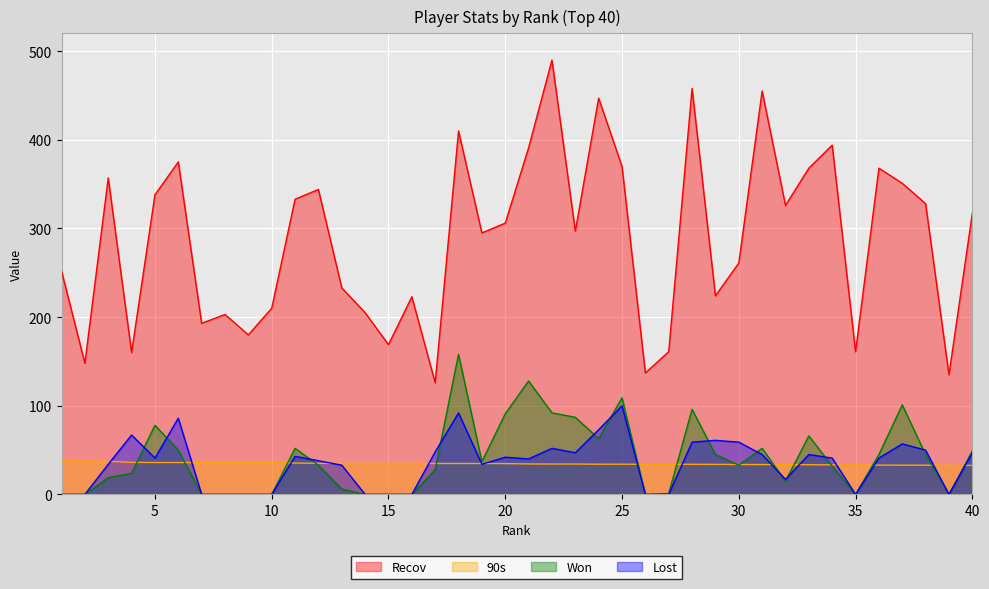

Rank the series at 15 from lowest to highest value.

Won, Lost, 90s, Recov